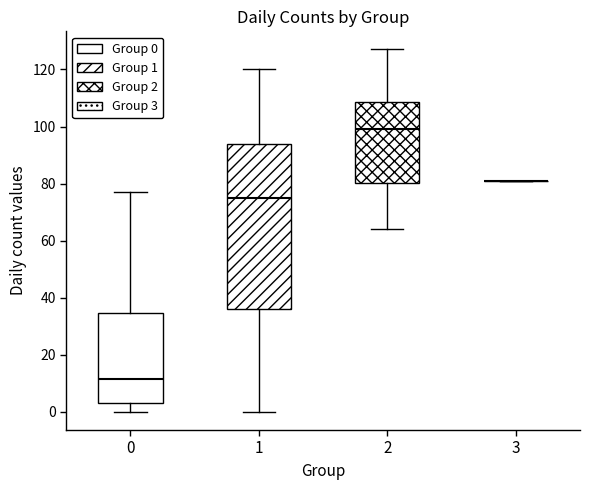

Which box is the tallest, from its lower edge to its upper edge?

1